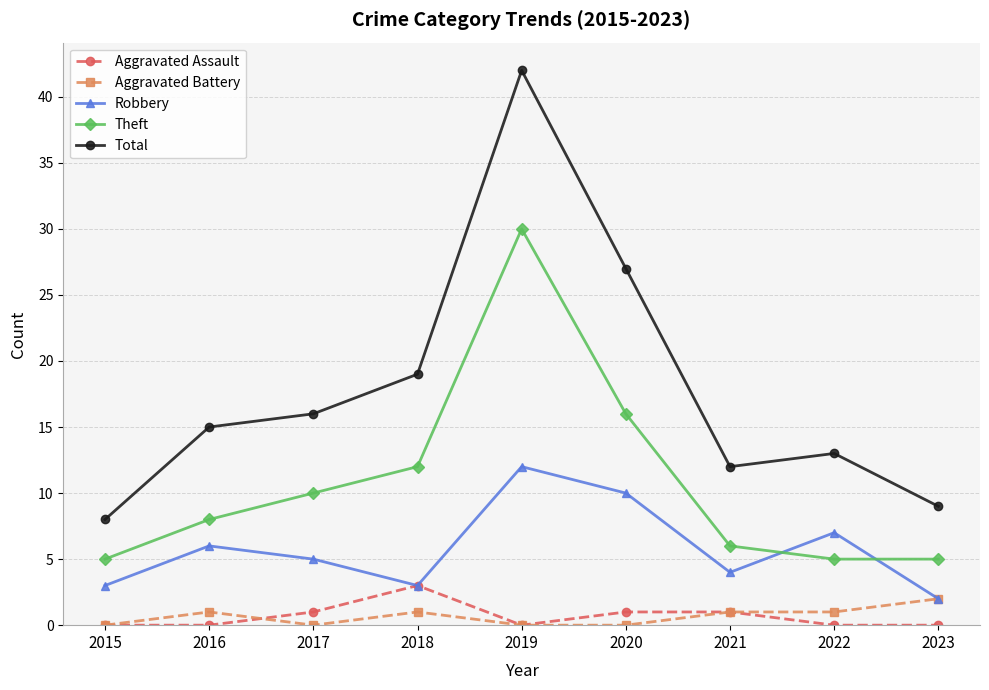

What is the sum of all Aggravated Battery values?

6